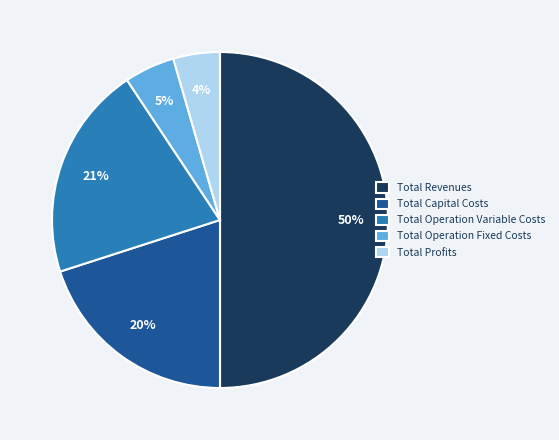

How many segments does this pie chart have?

5